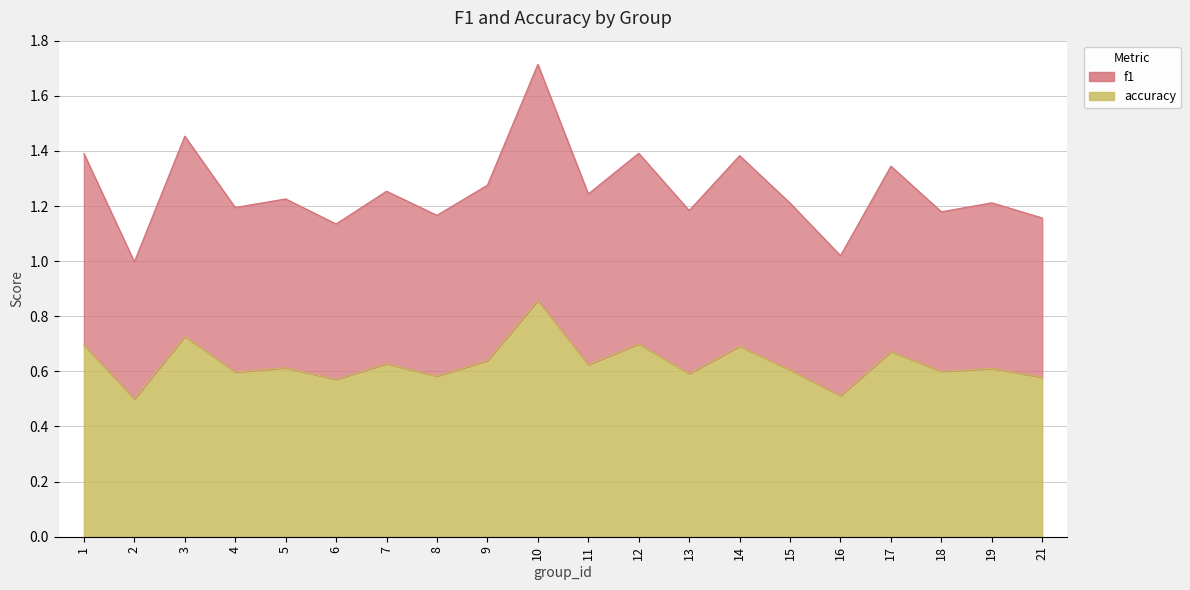

True or false: accuracy and f1 cross at least once.

False